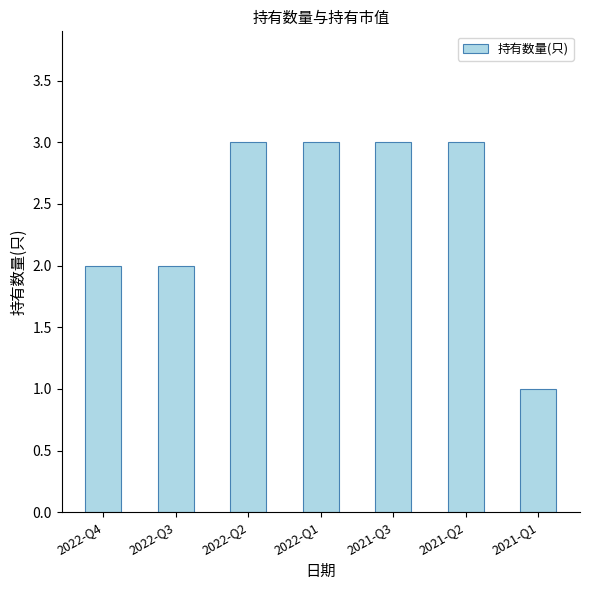

Reading left to right, extract all data points from this chart.

2022-Q4=2	2022-Q3=2	2022-Q2=3	2022-Q1=3	2021-Q3=3	2021-Q2=3	2021-Q1=1